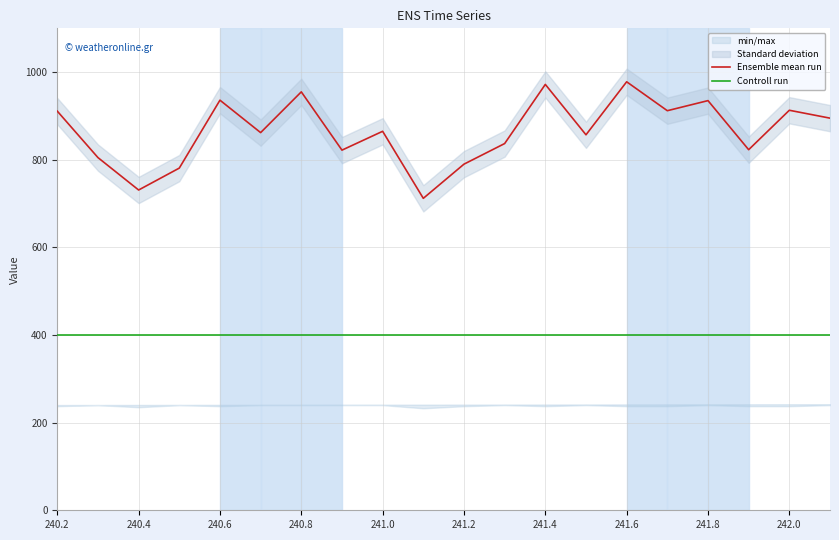

True or false: Ensemble mean run and Controll run intersect in this chart.

False